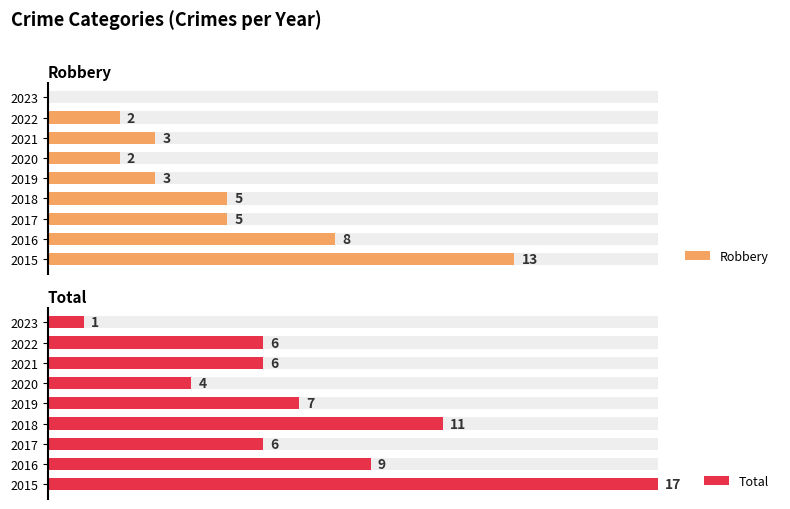

At 2017, list the series in order from smallest to largest.

Robbery, Total